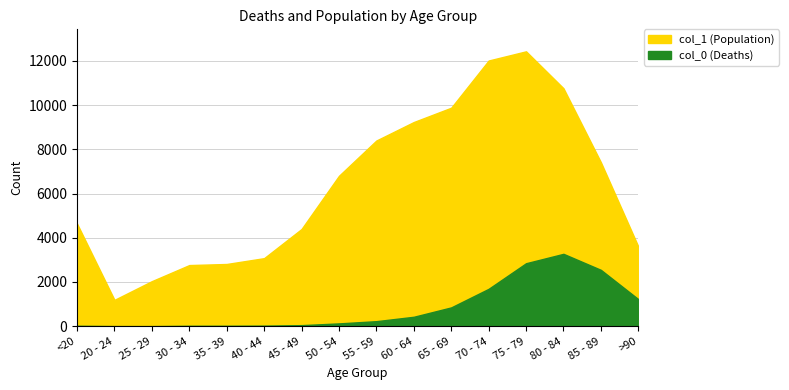

Where is the first local maximum for col_1 (Population)?

75 - 79